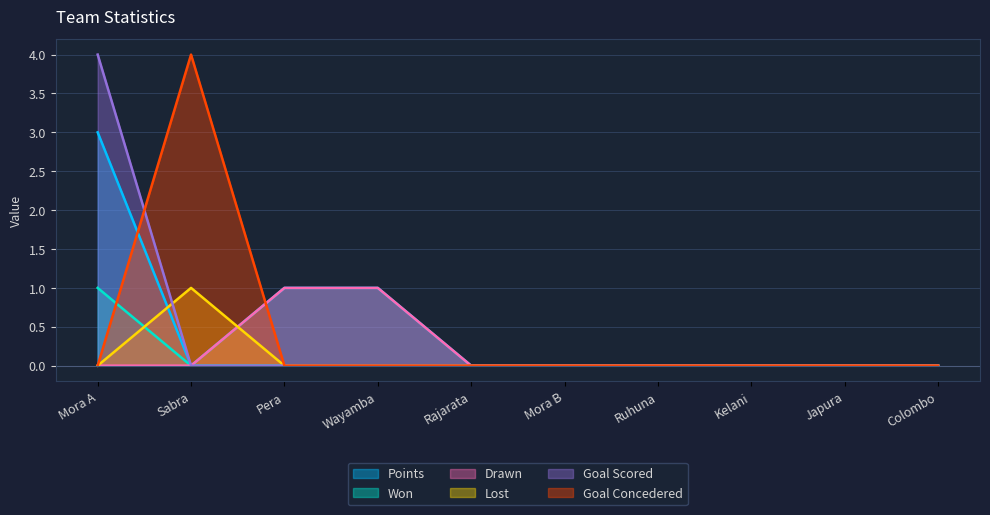

Rank the categories by Goal Scored value from lowest to highest.

Sabra, Pera, Wayamba, Rajarata, Mora B, Ruhuna, Kelani, Japura, Colombo, Mora A